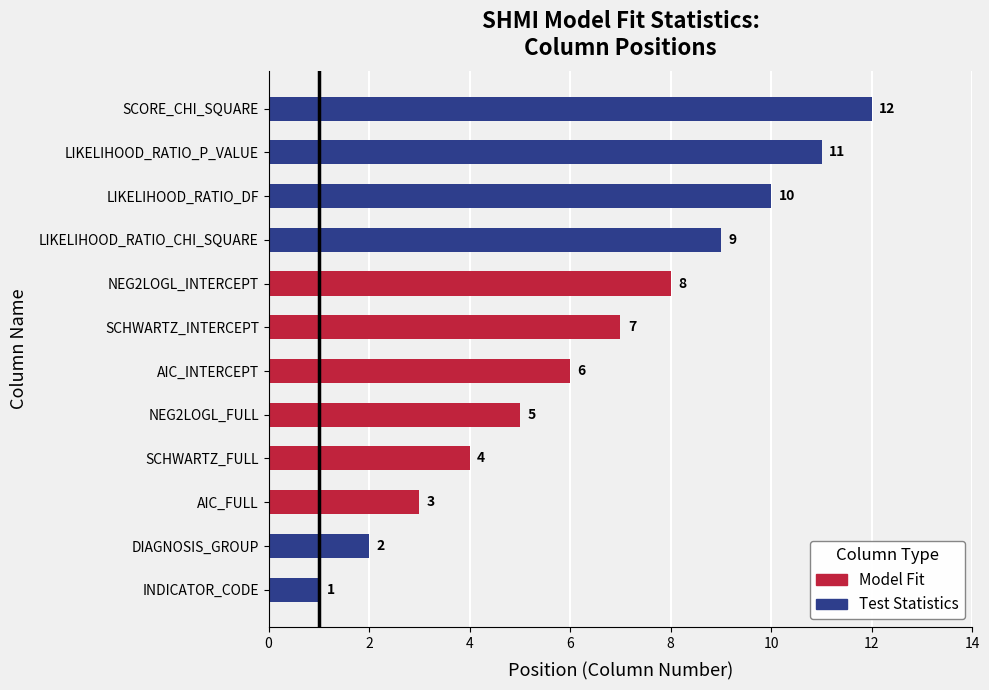

What is the difference between the maximum and second lowest values?

10